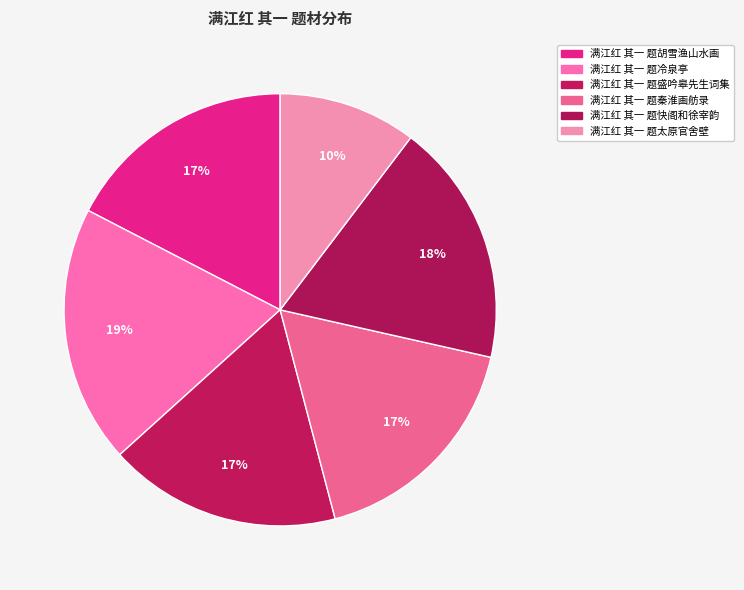

How many segments does this pie chart have?

6